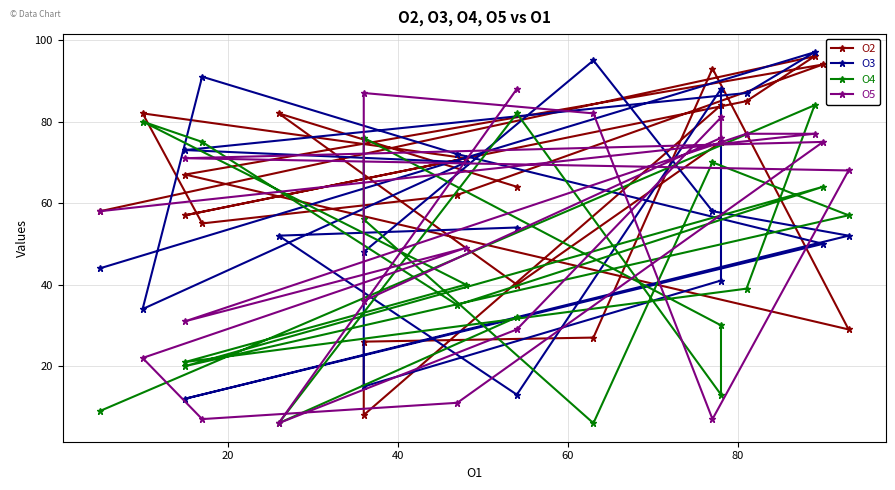

True or false: O3 has more than 1 points higher than both neighbors.

True